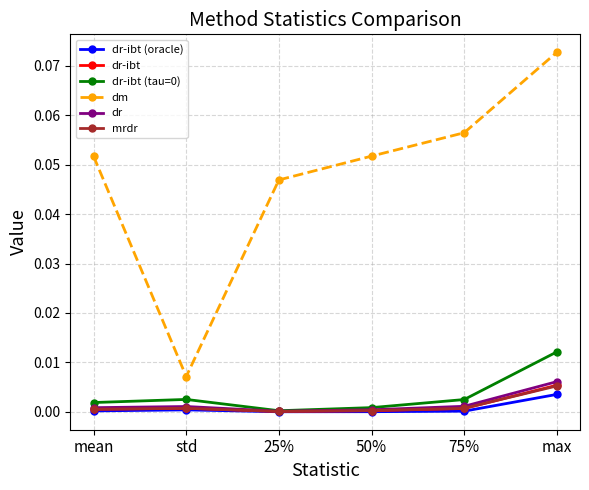

At which category is the sum across all series the highest?

max